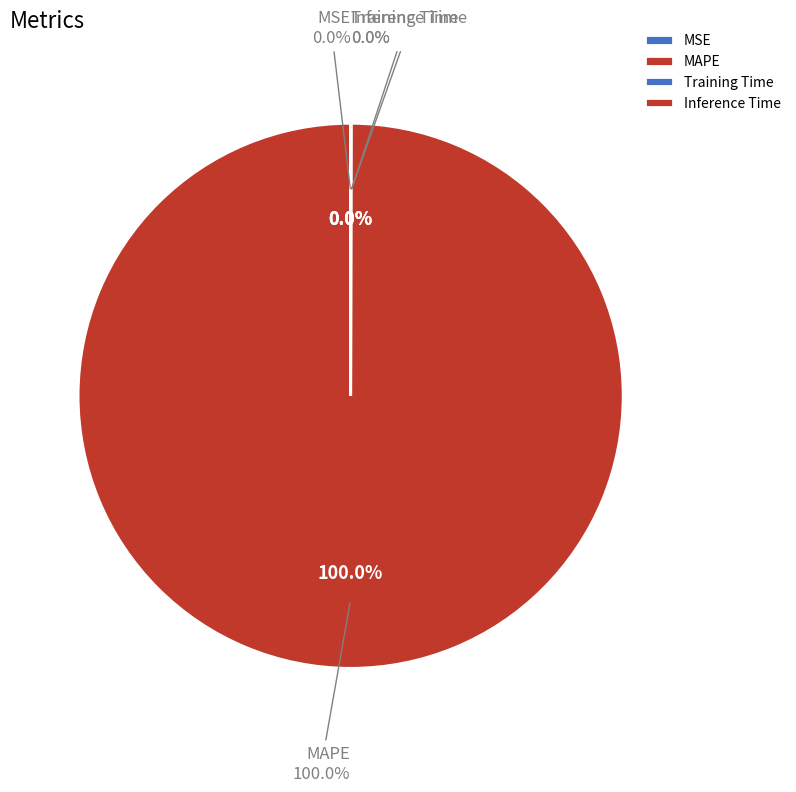

To the nearest percent, what is the difference between the largest and smallest slice percentages?

100%